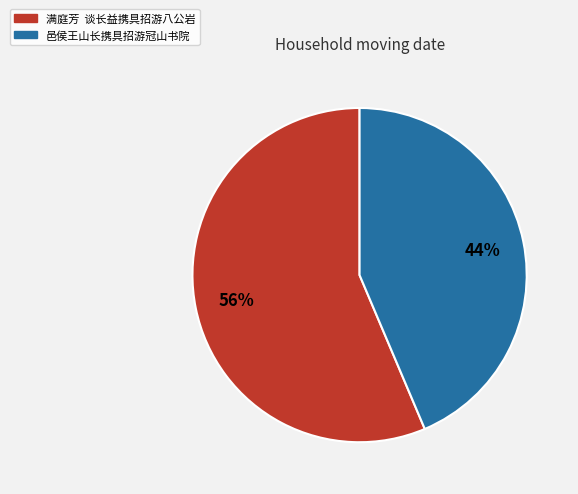

Rank the categories by value from lowest to highest.

邑侯王山长携具招游冠山书院, 满庭芳 谈长益携具招游八公岩